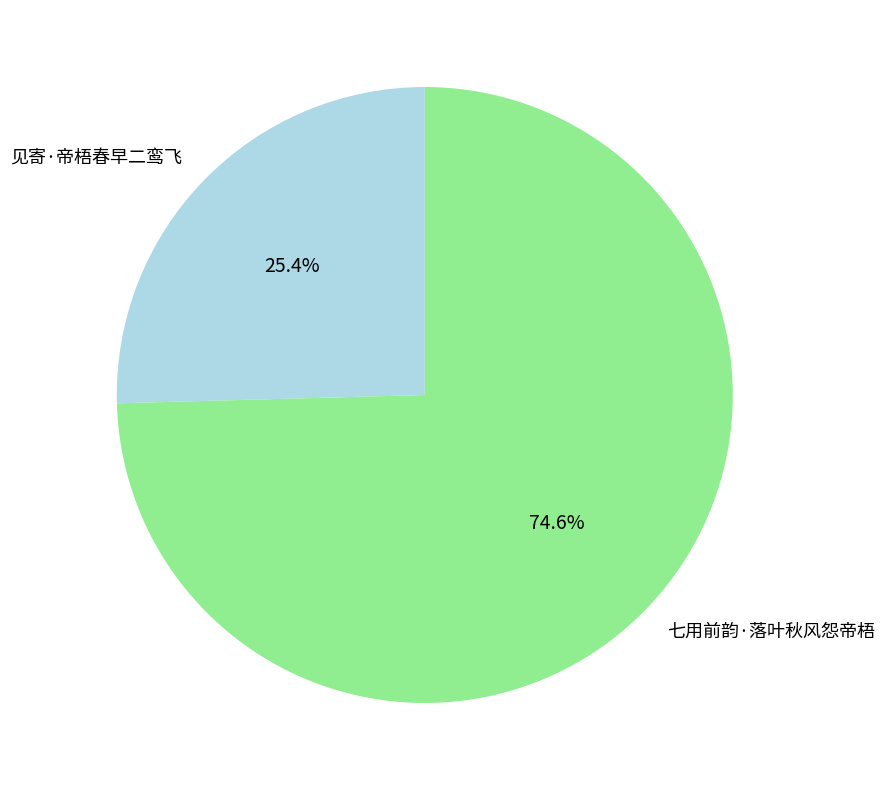

To the nearest percent, what is the average slice percentage?

50%